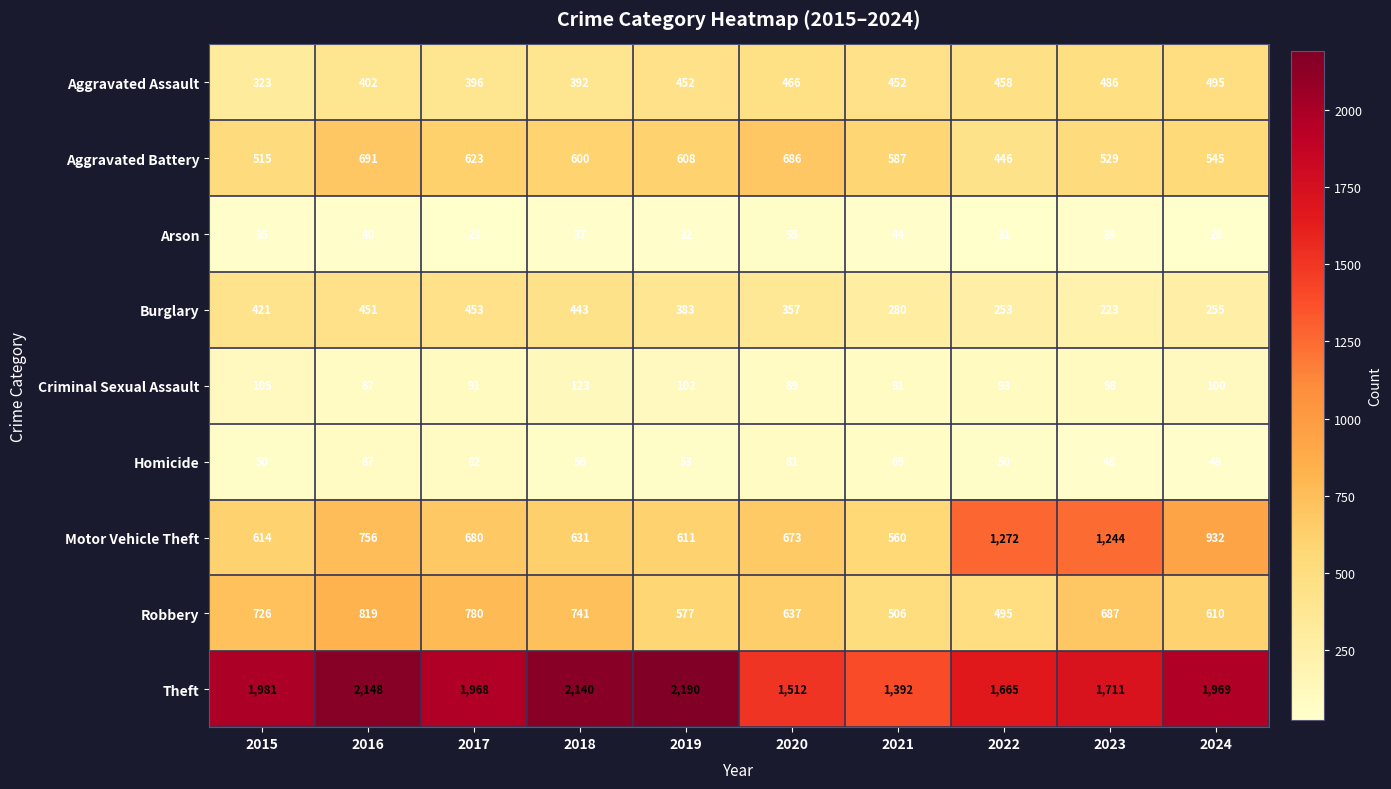

Between 2020 and 2024, which series saw the biggest shift?

Theft